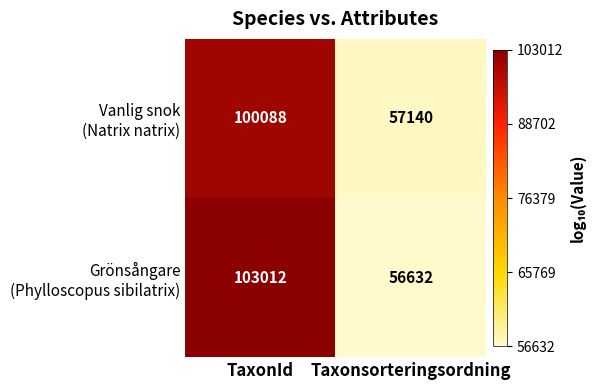

At which category is the sum across all series the highest?

TaxonId